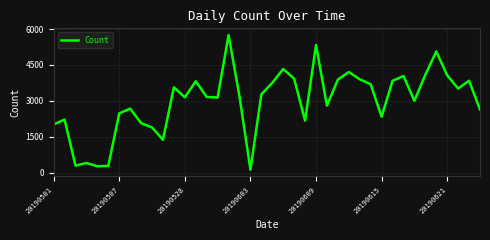

What is the maximum value shown in the chart?

5750